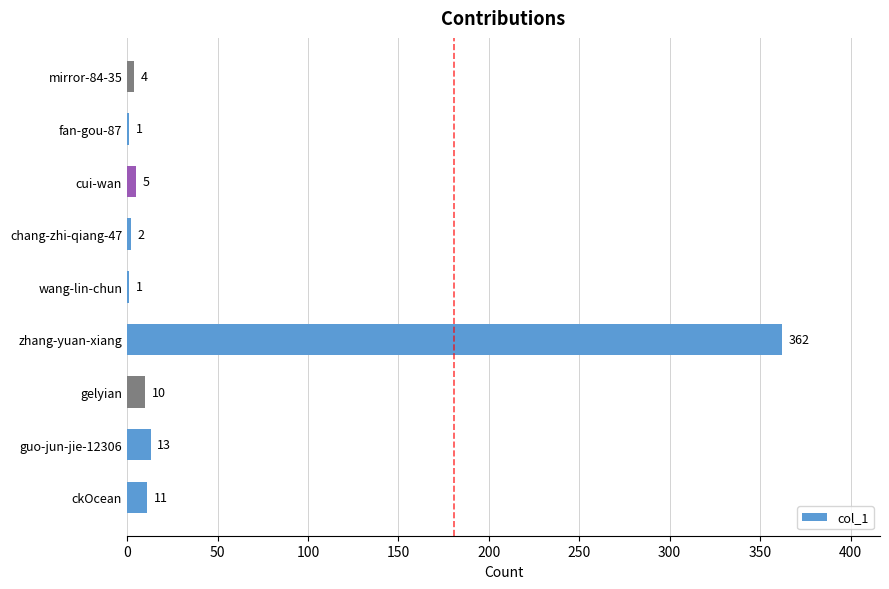

Reading bottom to top, extract all data points from this chart.

ckOcean=11	guo-jun-jie-12306=13	gelyian=10	zhang-yuan-xiang=362	wang-lin-chun=1	chang-zhi-qiang-47=2	cui-wan=5	fan-gou-87=1	mirror-84-35=4